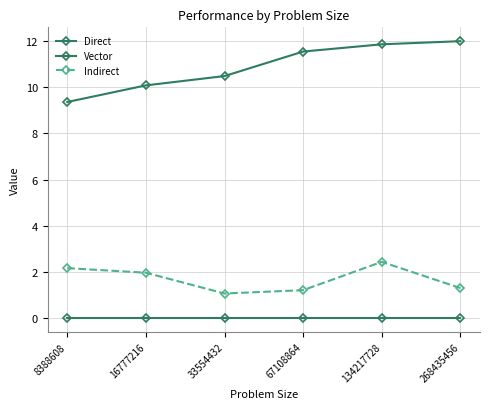

How many categories are shown in the chart?

6